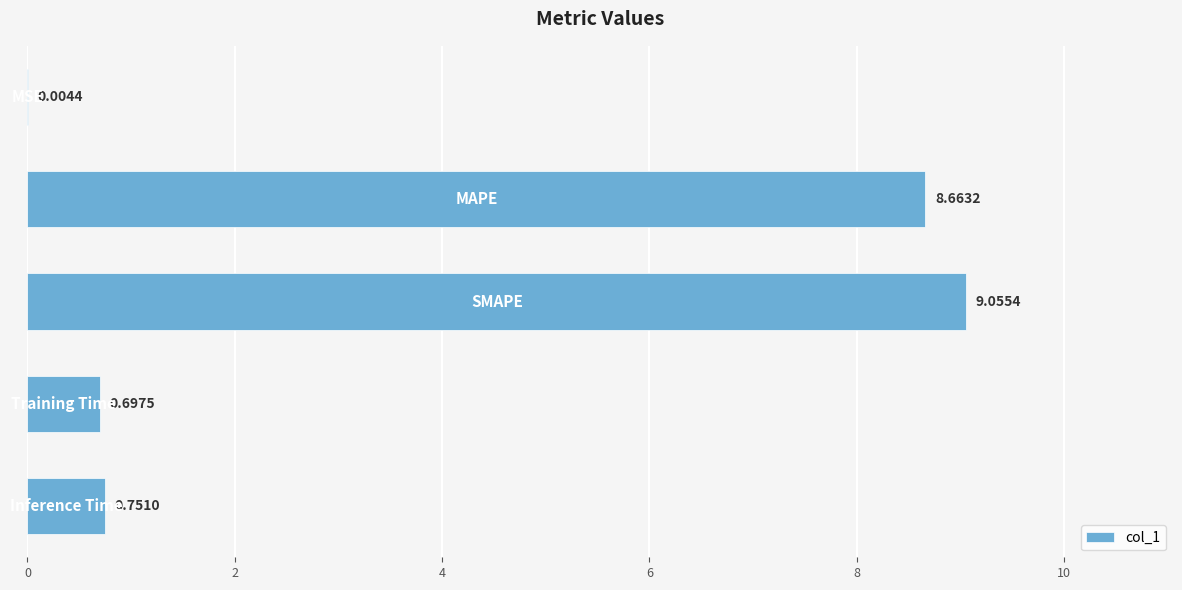

What is the sum of all values?

19.2